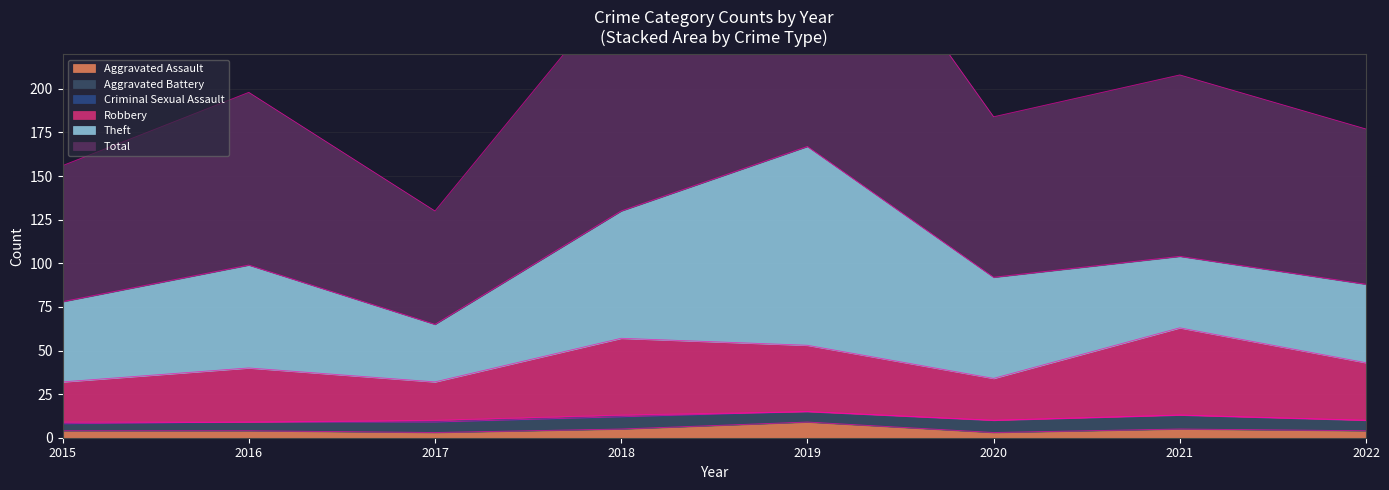

Where is the first local maximum for Total?

2016